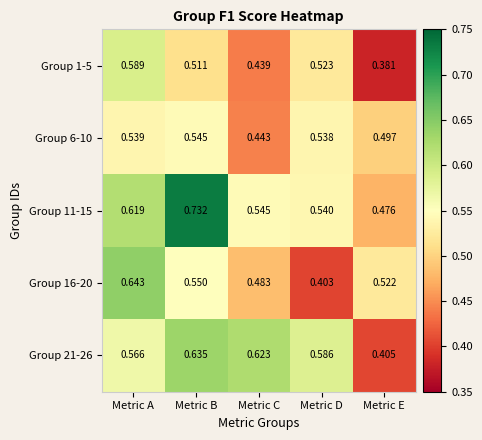

Which series changed the most between Metric C and Metric D?

Group 6-10